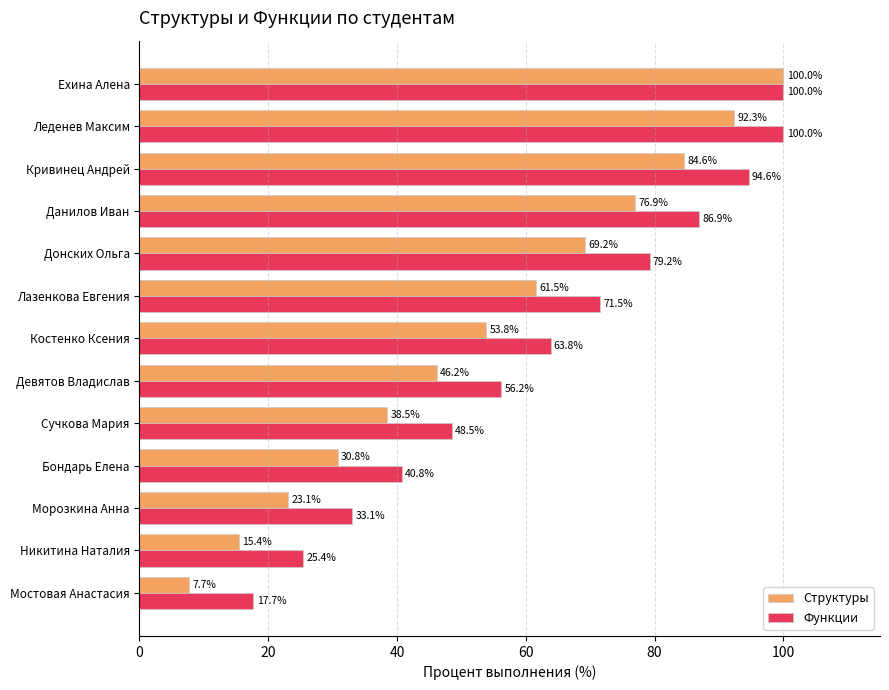

What is the difference between the Функции values at Донских Ольга and Костенко Ксения?

15.4